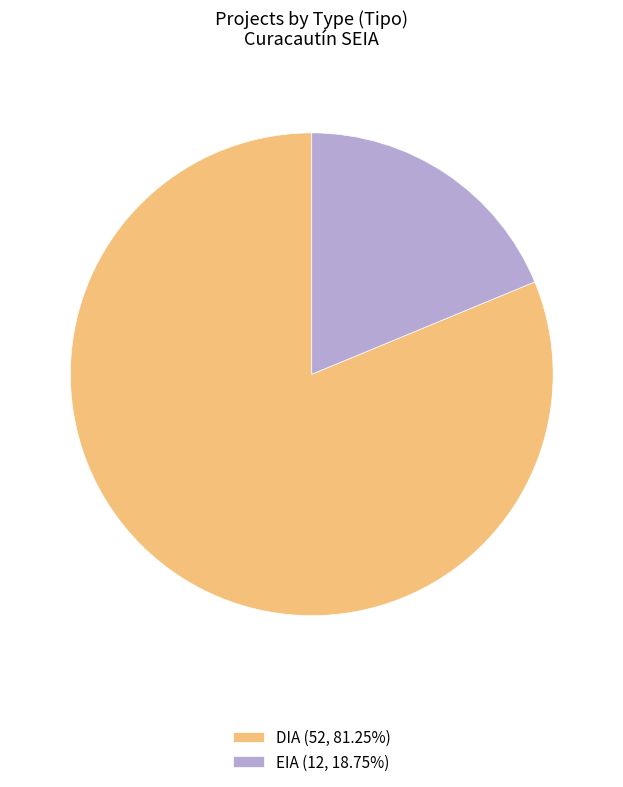

Approximately how many times larger is the value at DIA compared to EIA?

4.3